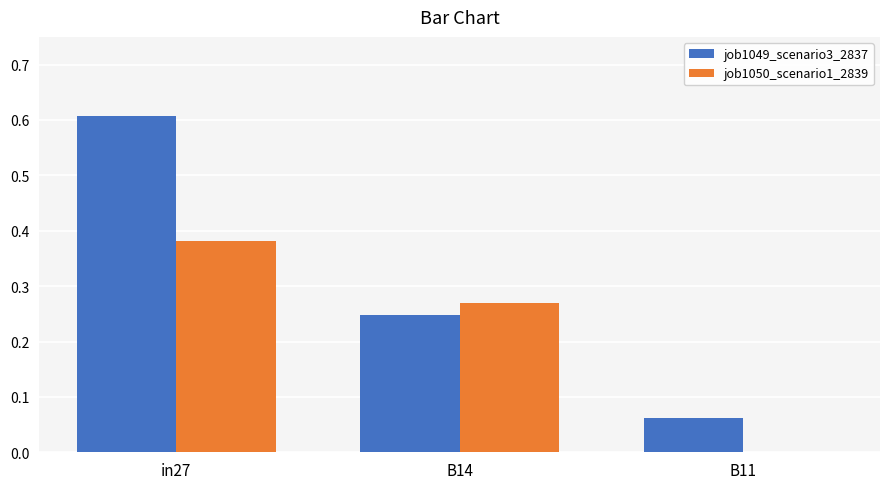

Are the bars horizontal?

No